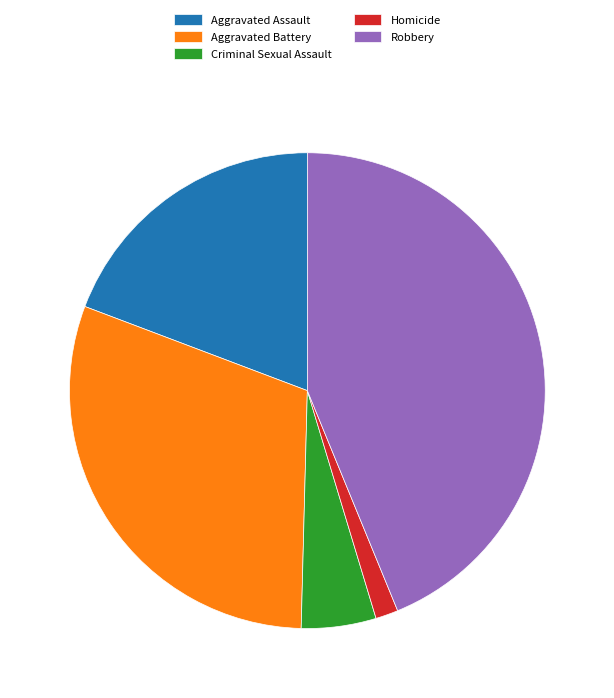

Is there a majority slice in this chart?

No